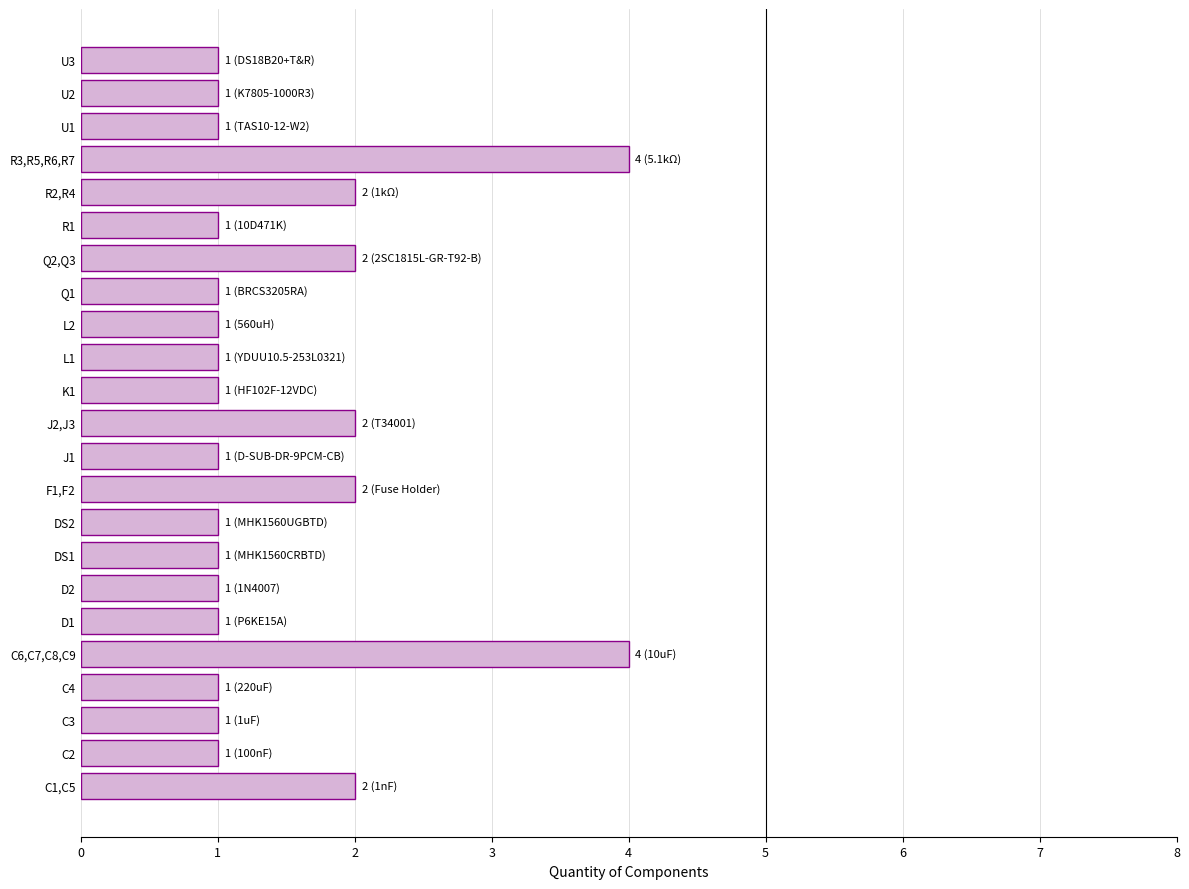

The value at Q1 is 1. True or false?

True